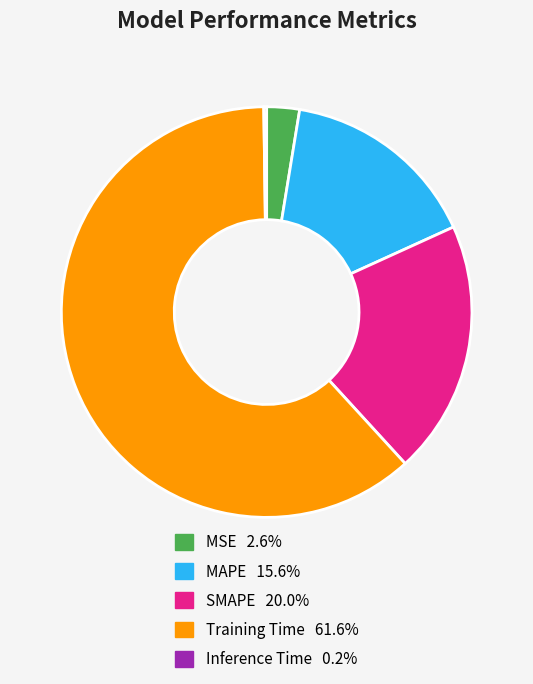

Which category has the biggest portion of the pie?

Training Time